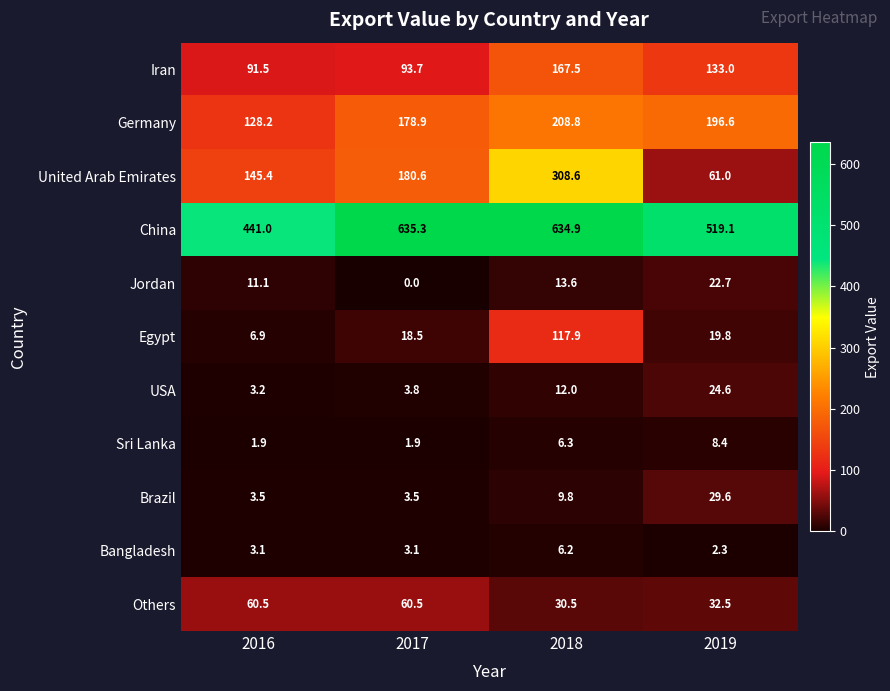

At which label does Egypt reach its peak?

2018